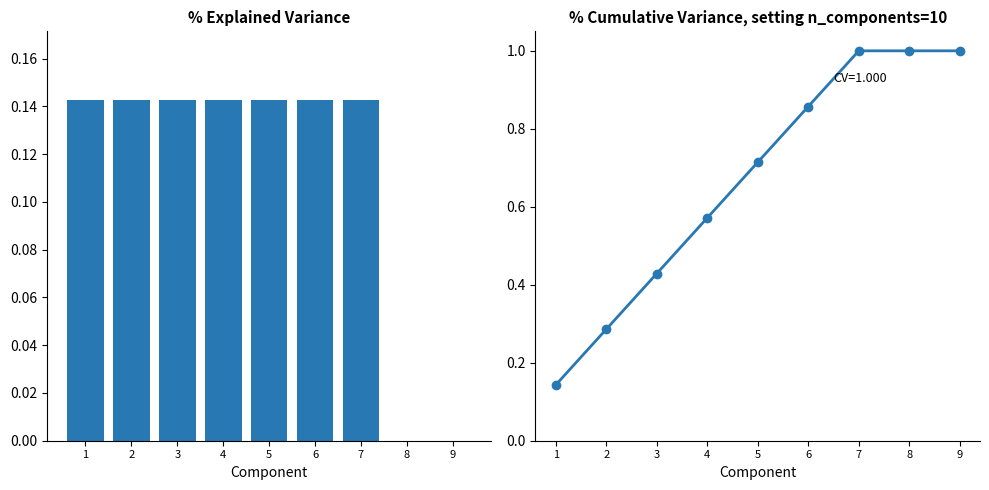

At which category does the chart reach its peak across all series?

7